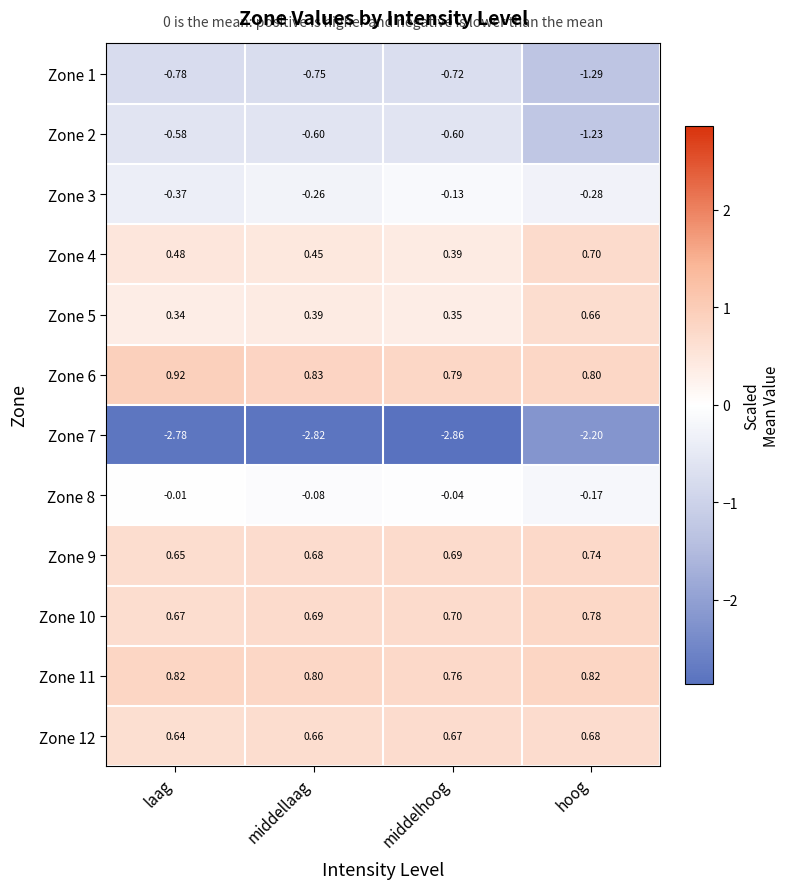

Rank the categories by Zone 8 value from highest to lowest.

laag, middelhoog, middellaag, hoog